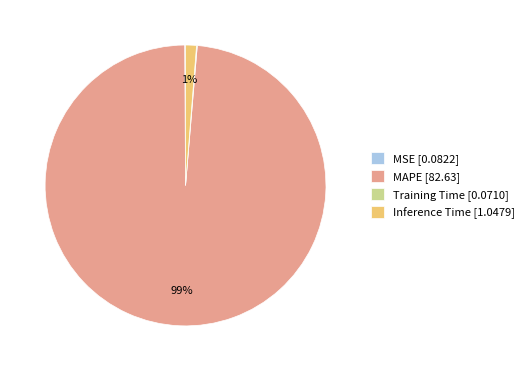

True or false: MAPE accounts for 89% of the total.

False